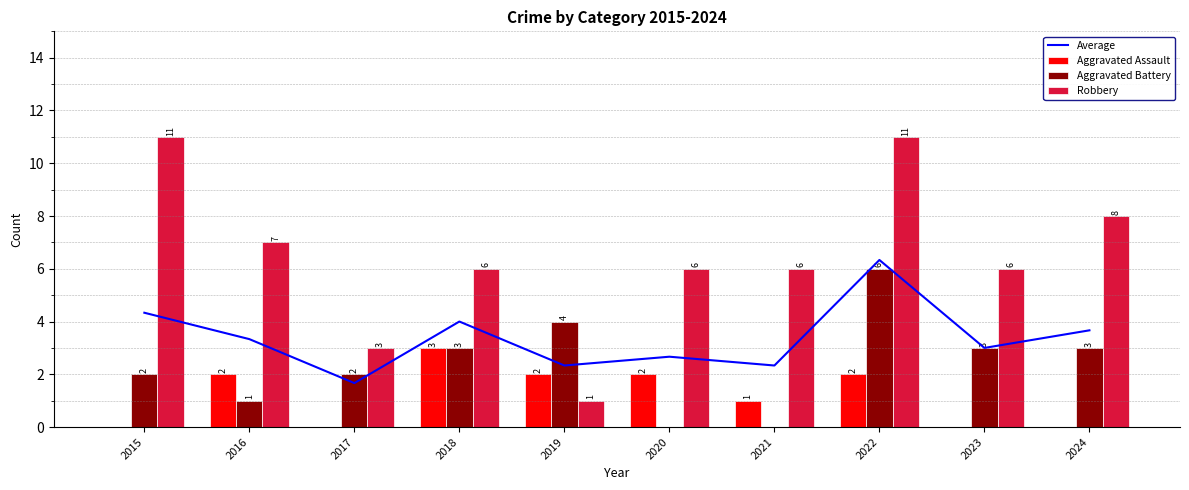

How many distinct data groups are displayed?

4